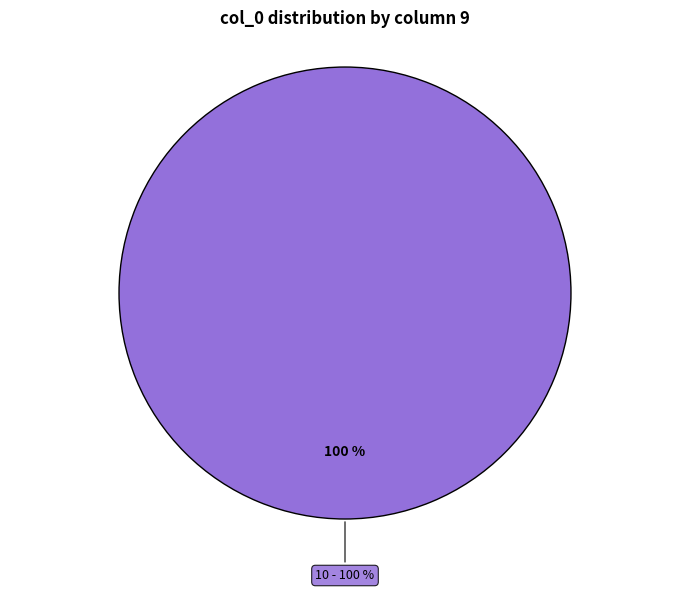

The 9 slice represents 1% of the pie. True or false?

False